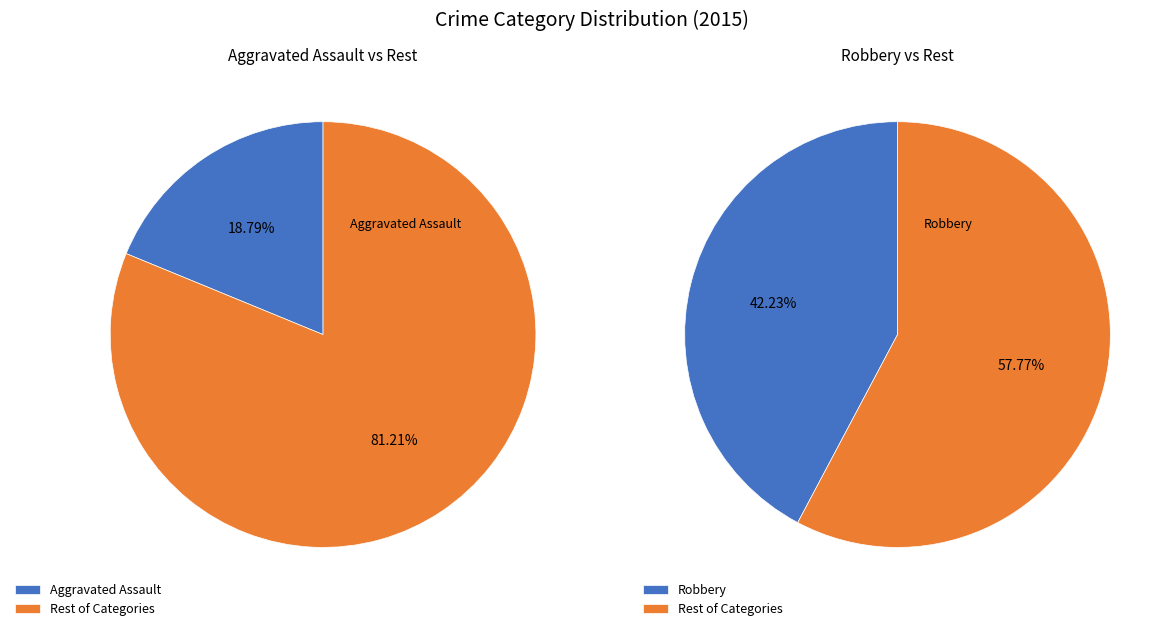

Do Robbery and Aggravated Battery together represent more than half of the pie?

Yes